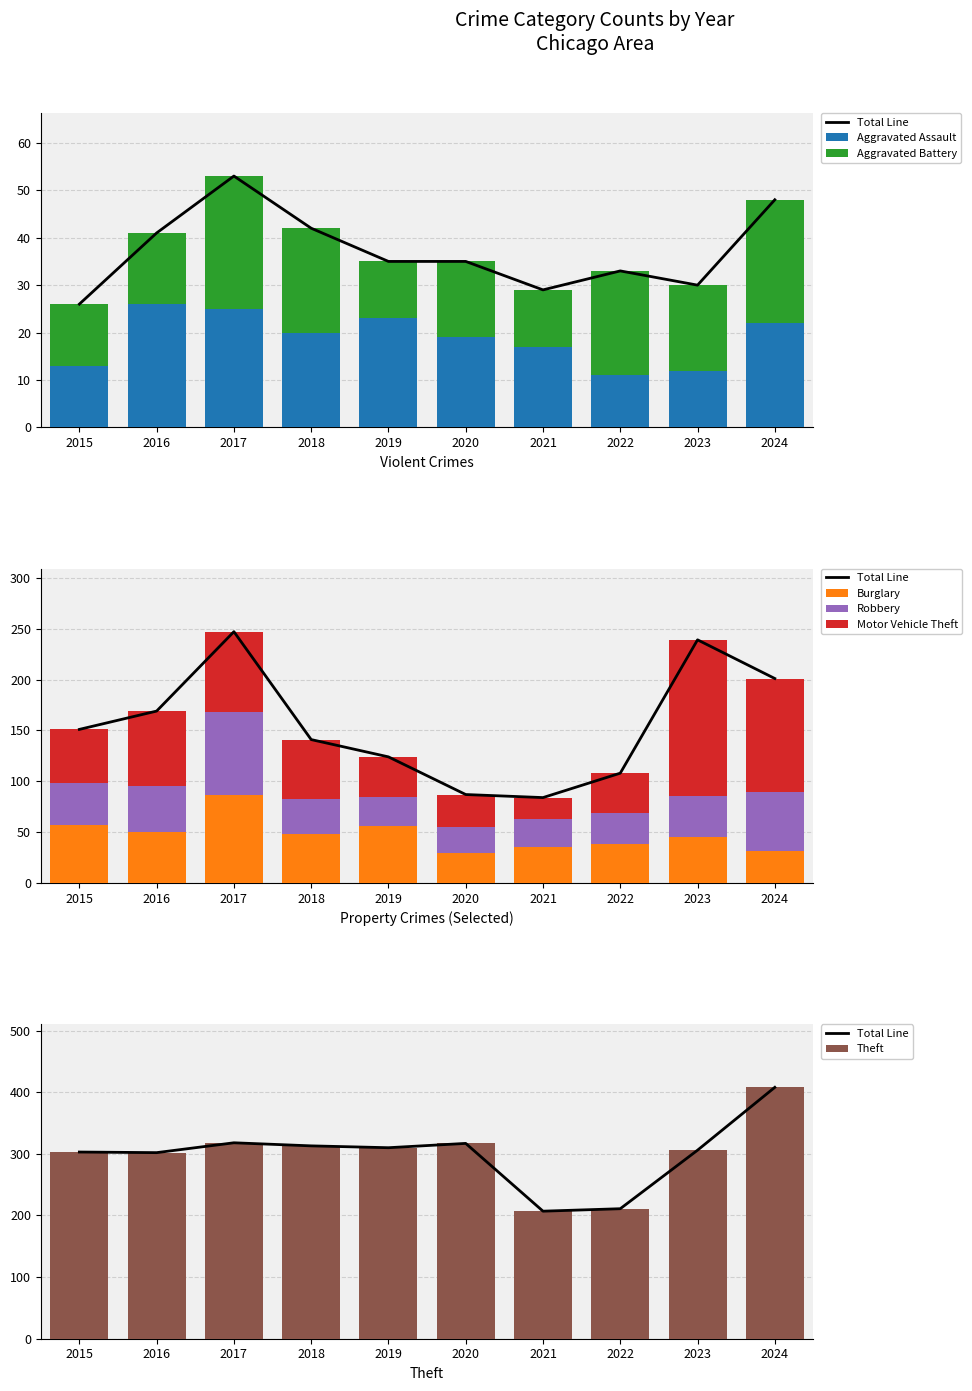

What are all the series names shown in the legend?

Aggravated Assault, Aggravated Battery, Burglary, Motor Vehicle Theft, Robbery, Theft